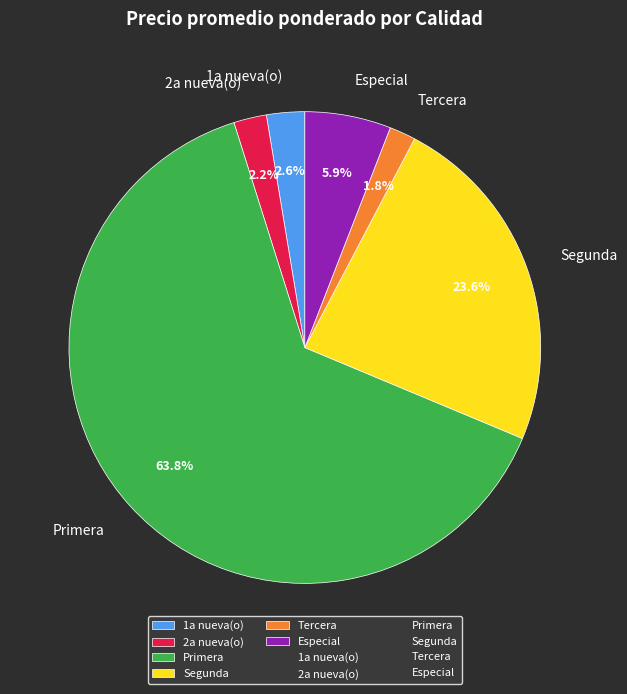

To the nearest percent, what portion does Segunda represent?

24%